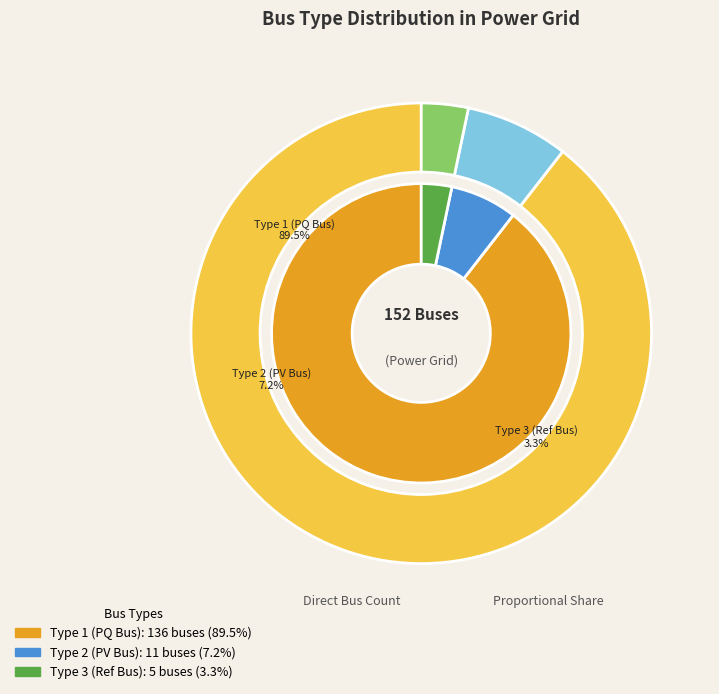

How much of the chart is everything except BUS_TYPE_1?

10.5%